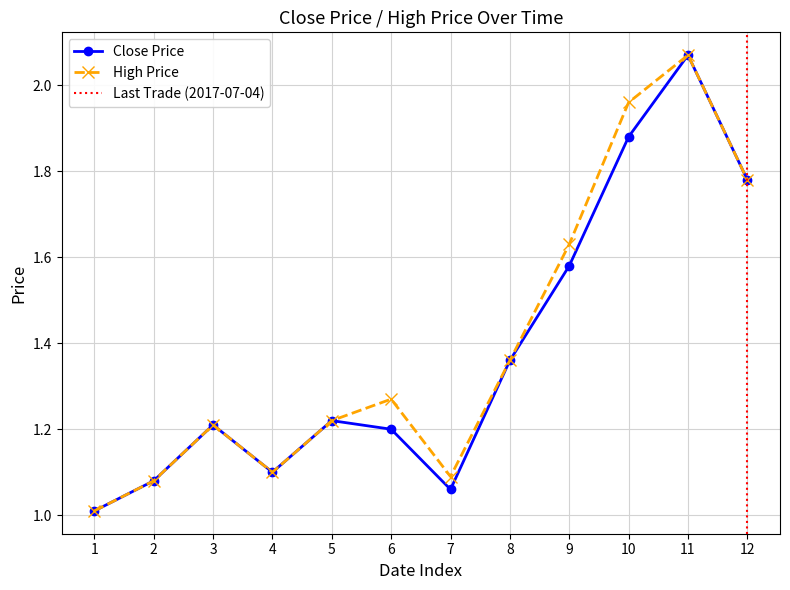

What is the value of the High Price point at the 1st from the left?

1.0